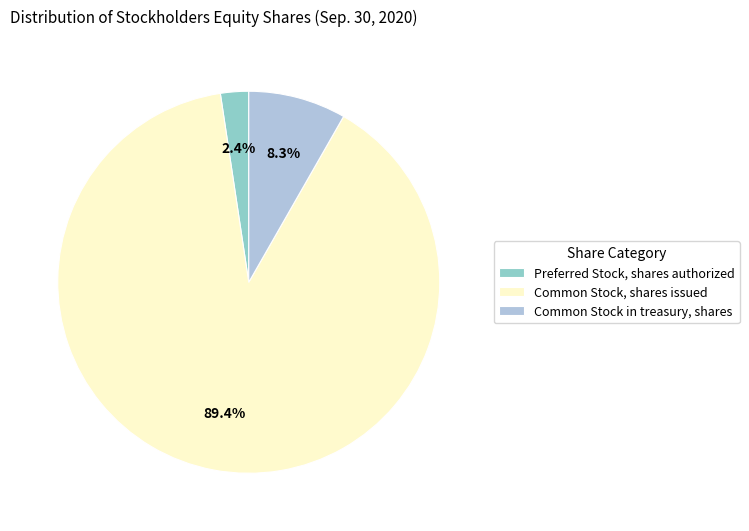

How many segments does this pie chart have?

3